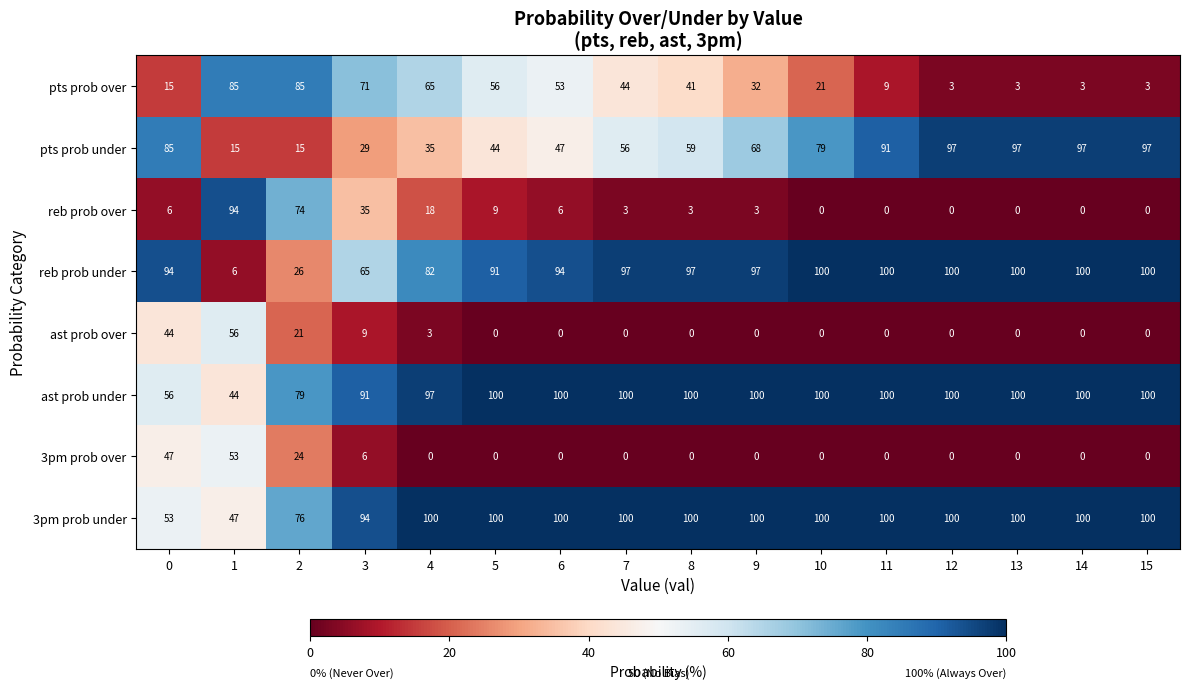

What is the difference between the 3pm prob over values at 0 and 1?

6